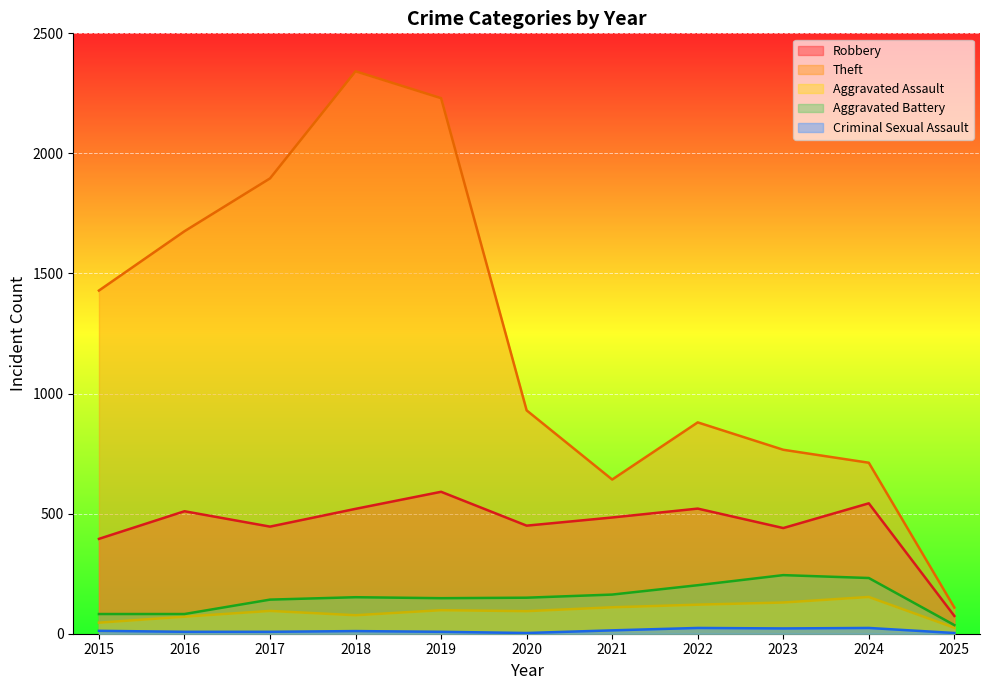

At which category is the sum across all series the highest?

2018